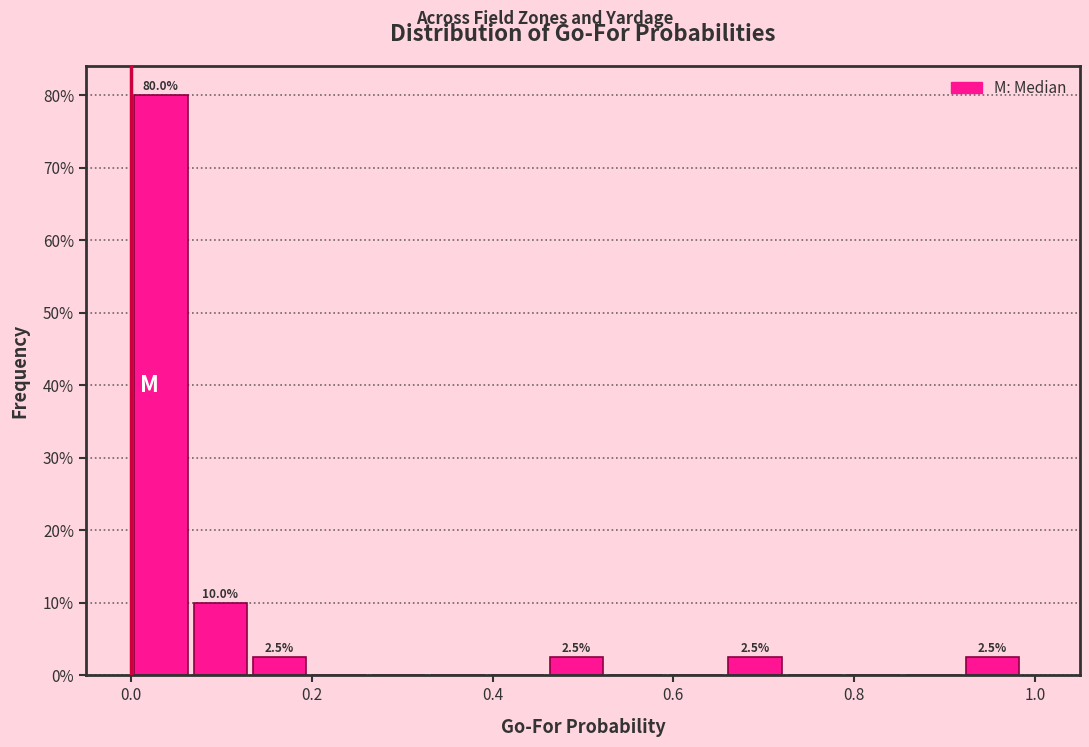

Around what value on the x-axis is the tallest bar? Give the approximate position of its centre, as read against the axis.

0.04